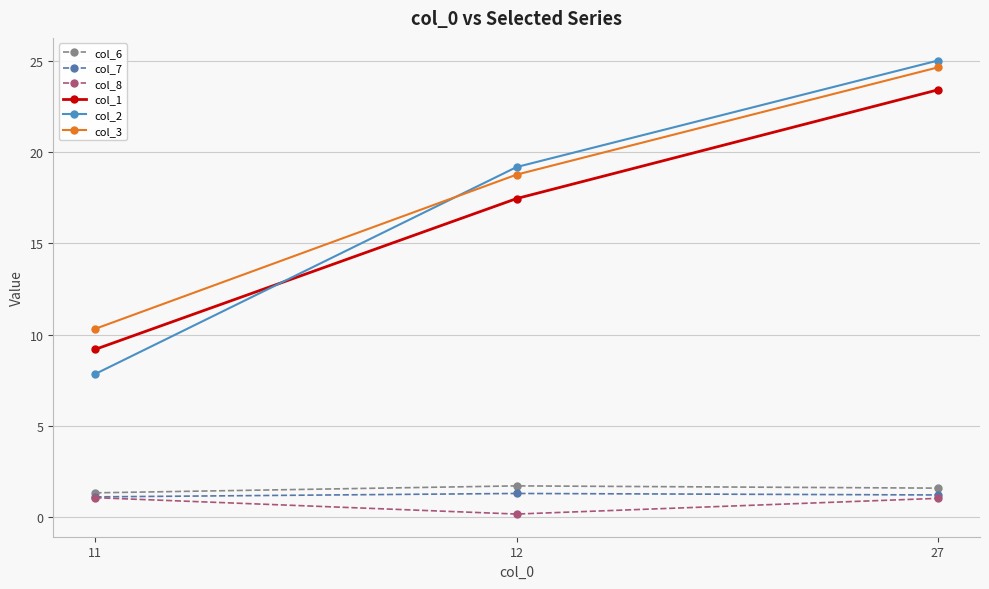

What is the total value across all series at 11?

30.9